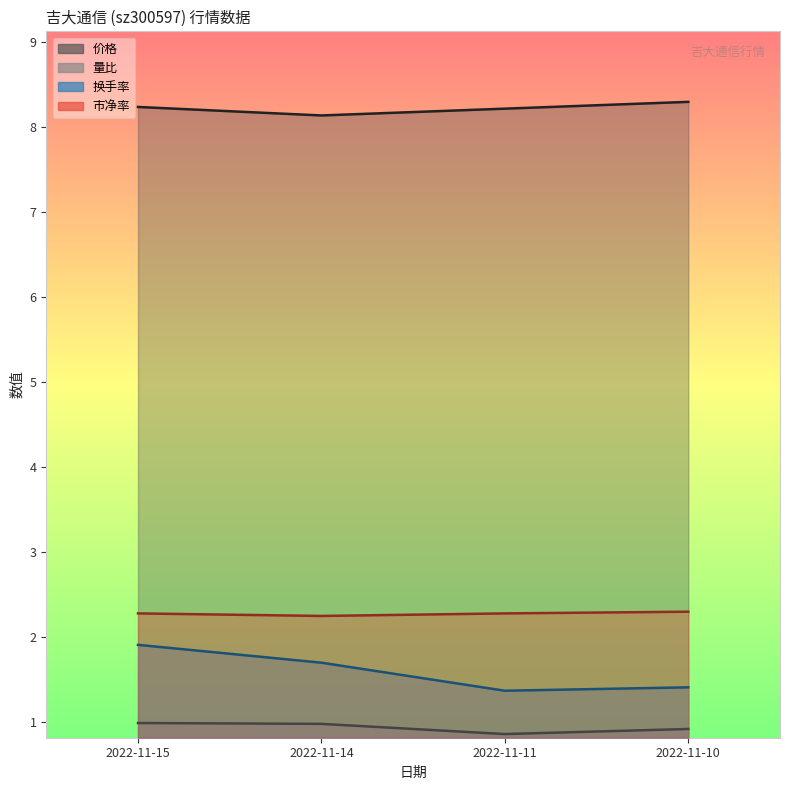

What is the sum of all 市净率 values?

9.1